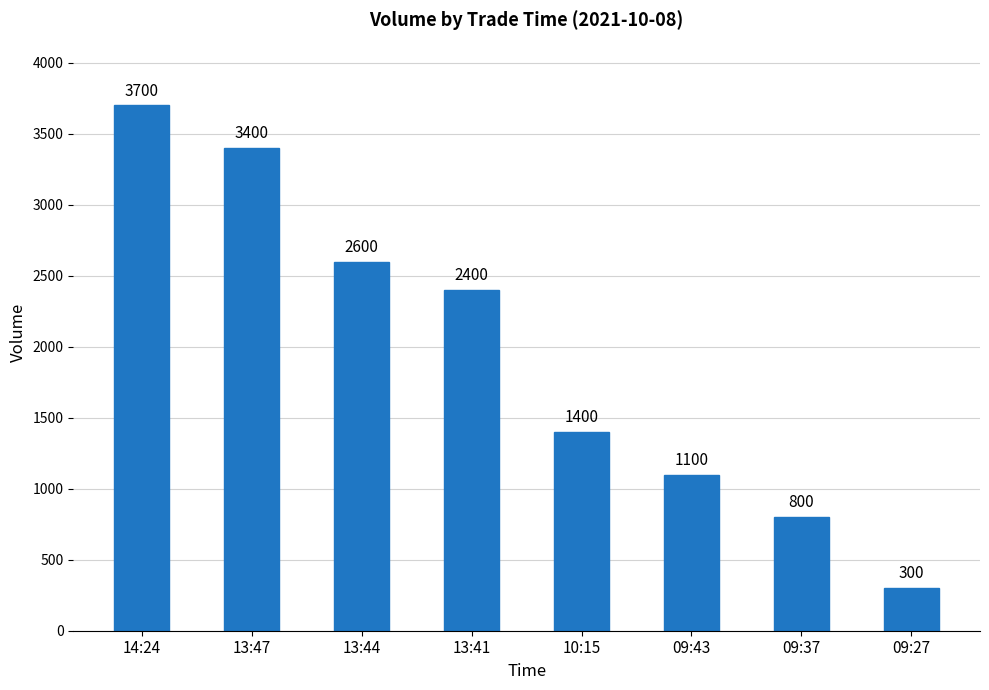

List the labels in order of value, smallest first.

09:27, 09:37, 09:43, 10:15, 13:41, 13:44, 13:47, 14:24